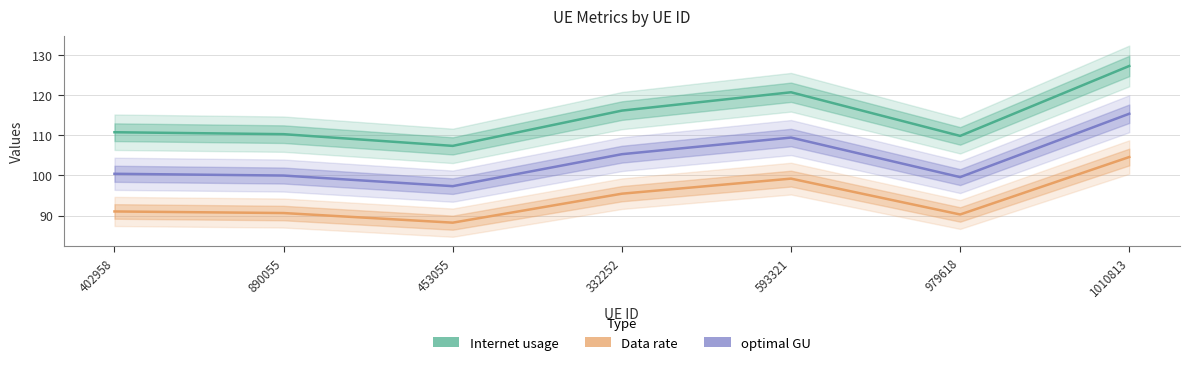

Where does the Internet usage series first go above 110?

402958